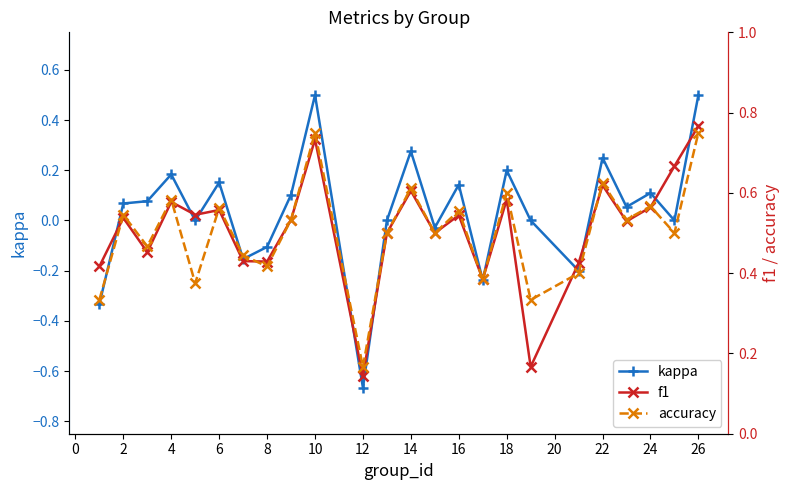

How many lines are shown in the chart?

3